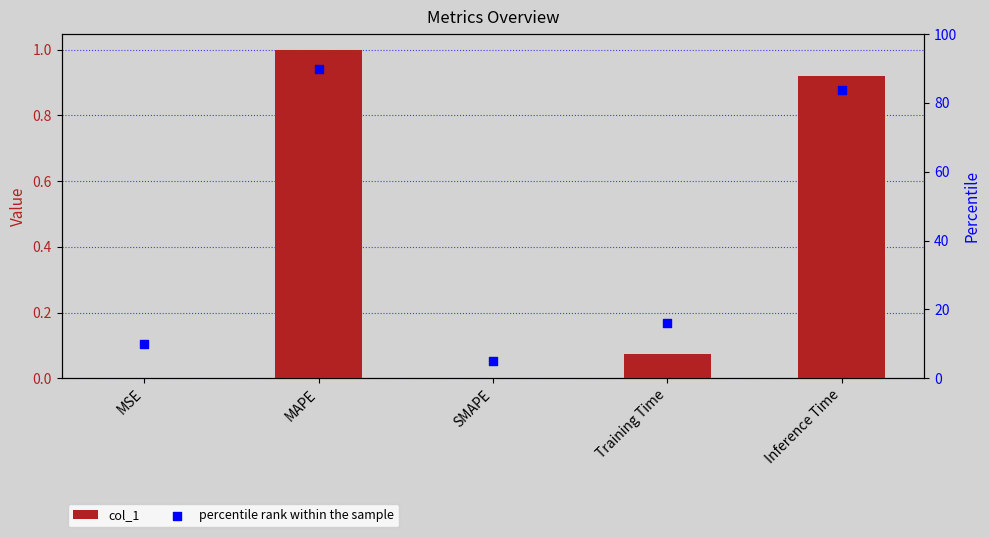

At which category is the sum across all series the highest?

MAPE